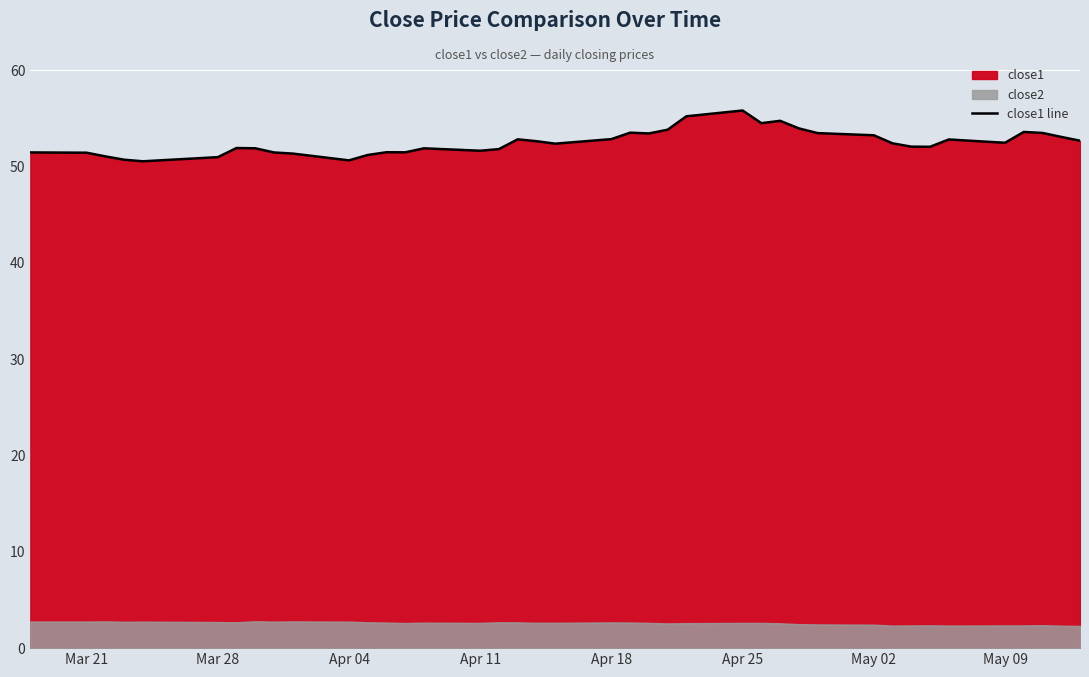

What is the minimum value for close1 line?

50.5